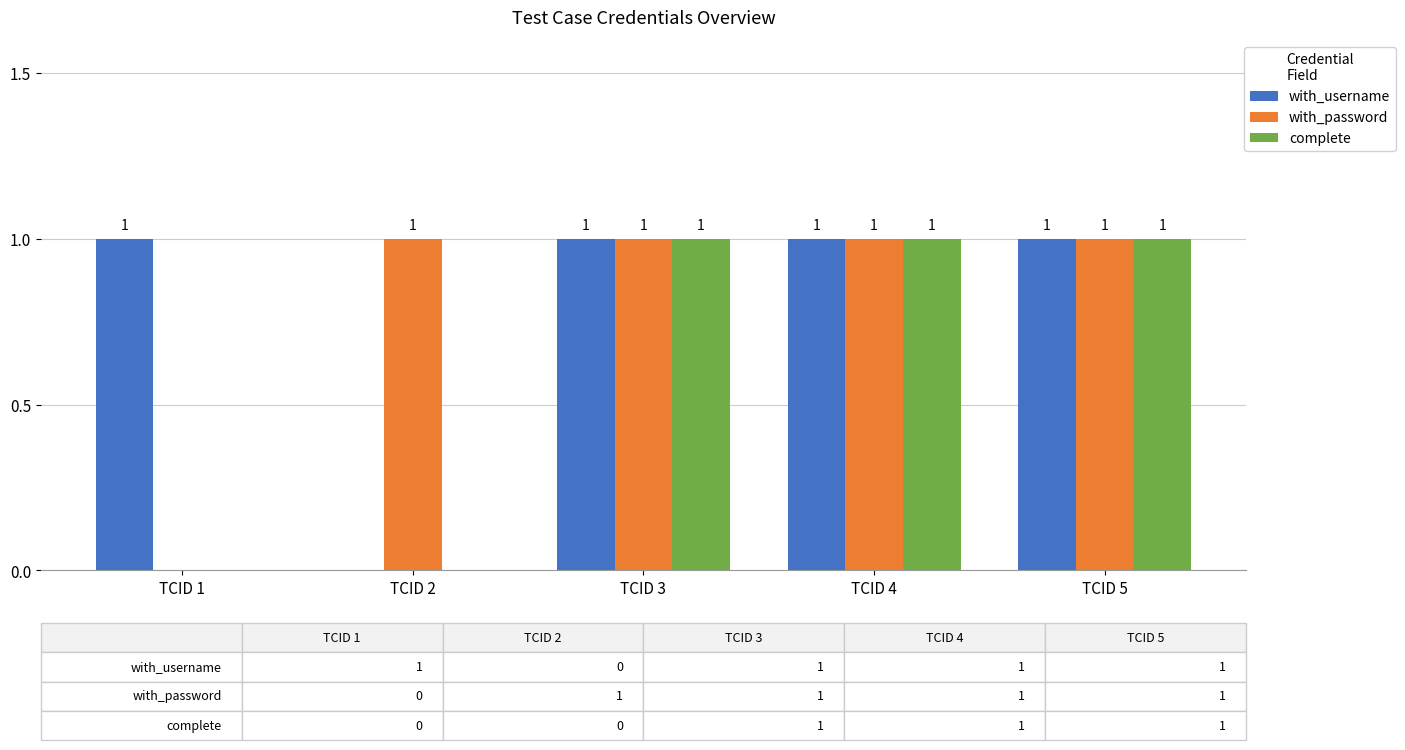

What is the total value across all series at TCID 3?

3